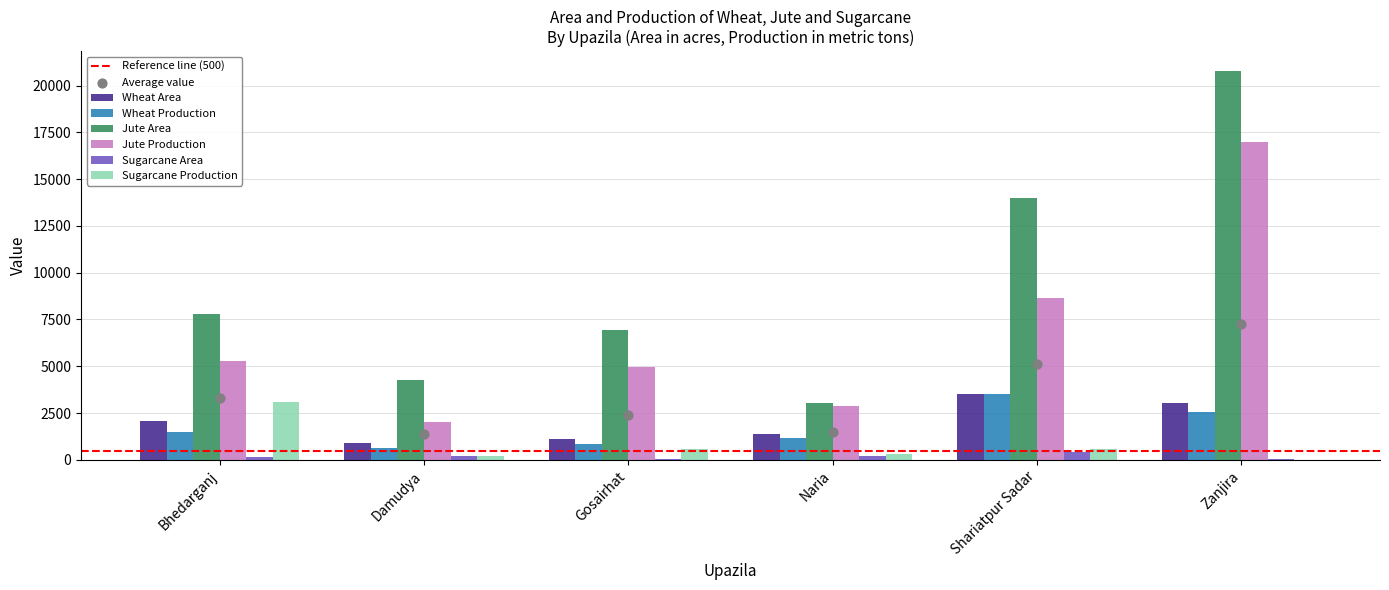

Is the value of Jute Production at Zanjira greater than the value of Sugarcane Production at Gosairhat?

Yes